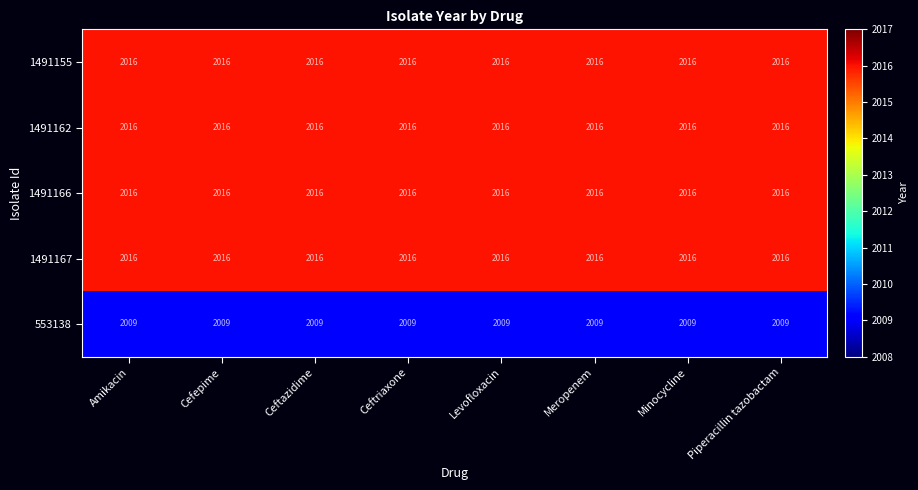

What is the minimum value shown in the chart?

2009